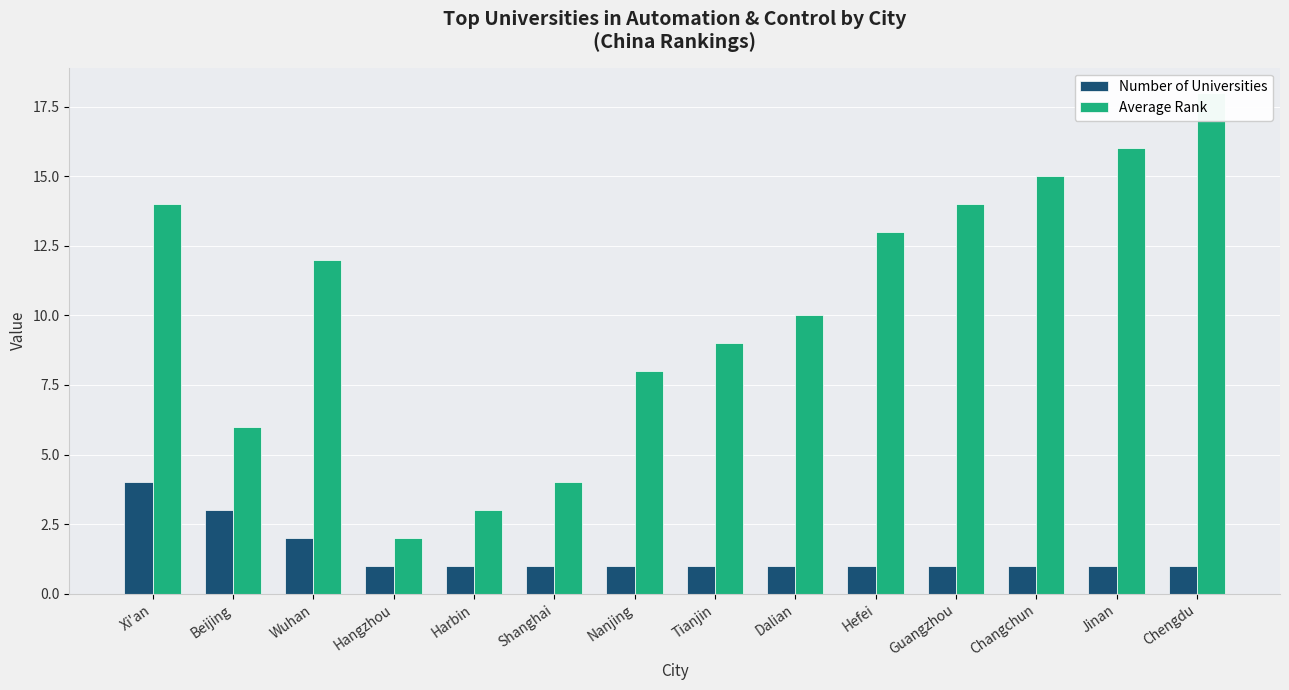

Is it true that Number of Universities equals 1 at Changchun?

True